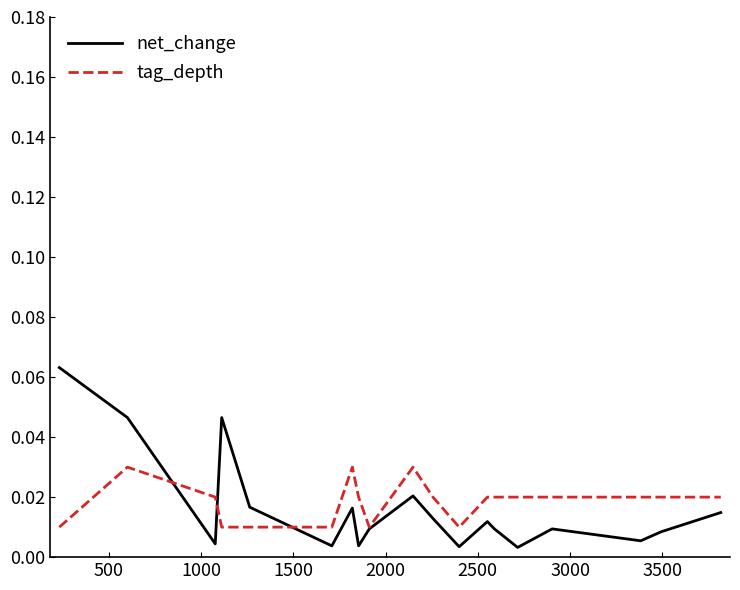

Which series has the largest range (max minus min)?

net_change